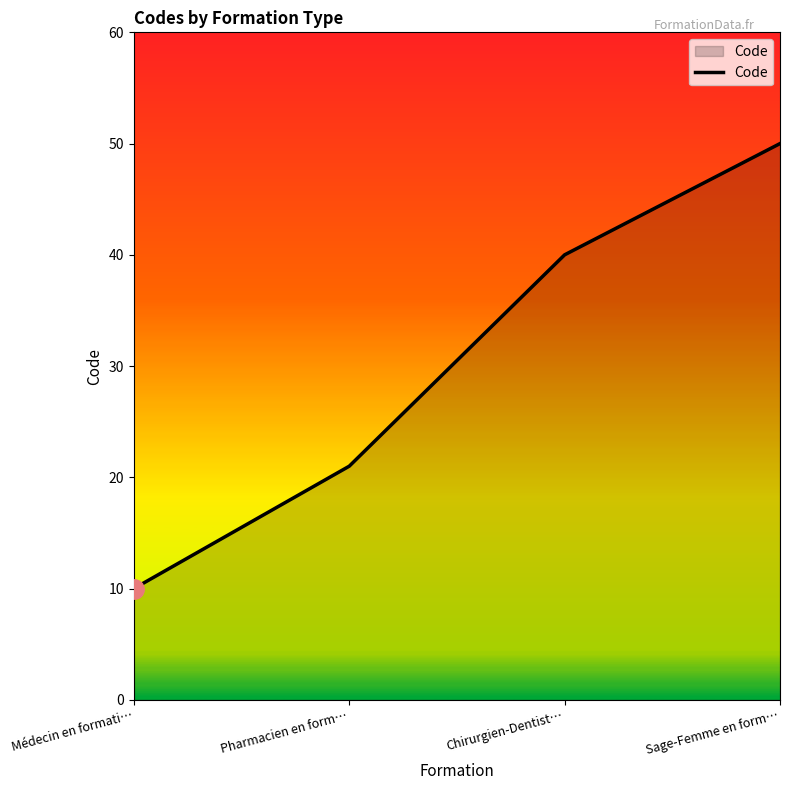

Reading left to right, list all the values displayed in this chart.

10	21	40	50